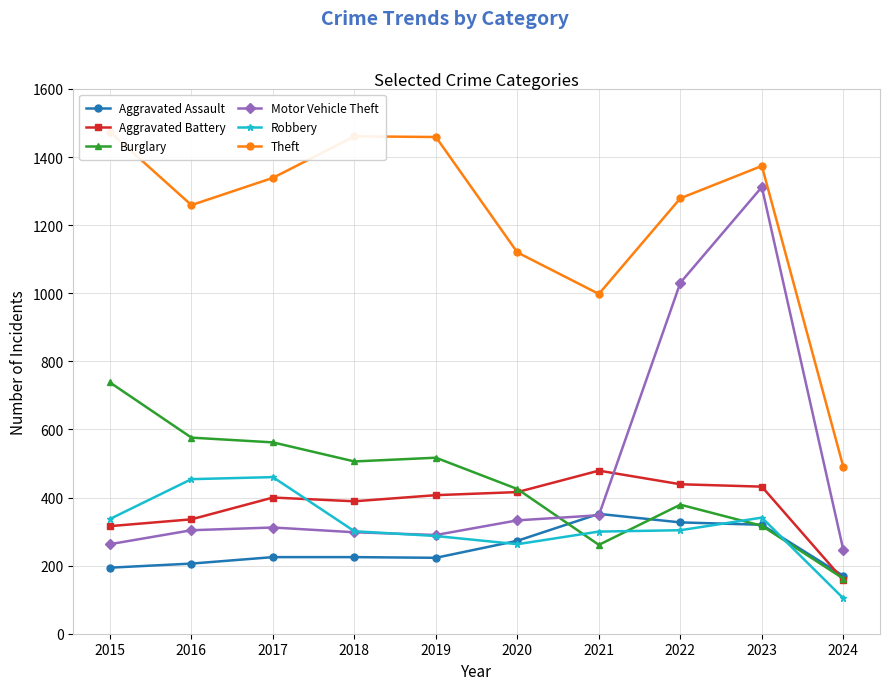

True or false: Aggravated Assault and Robbery cross at least once.

True